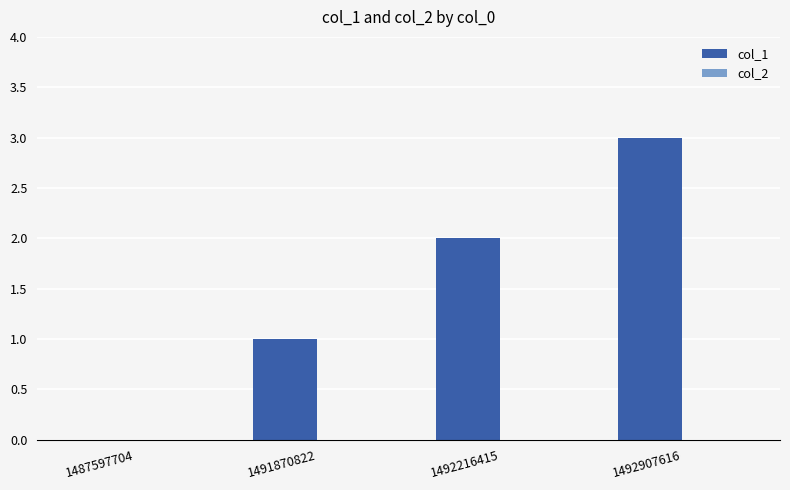

What is the greatest value displayed?

3